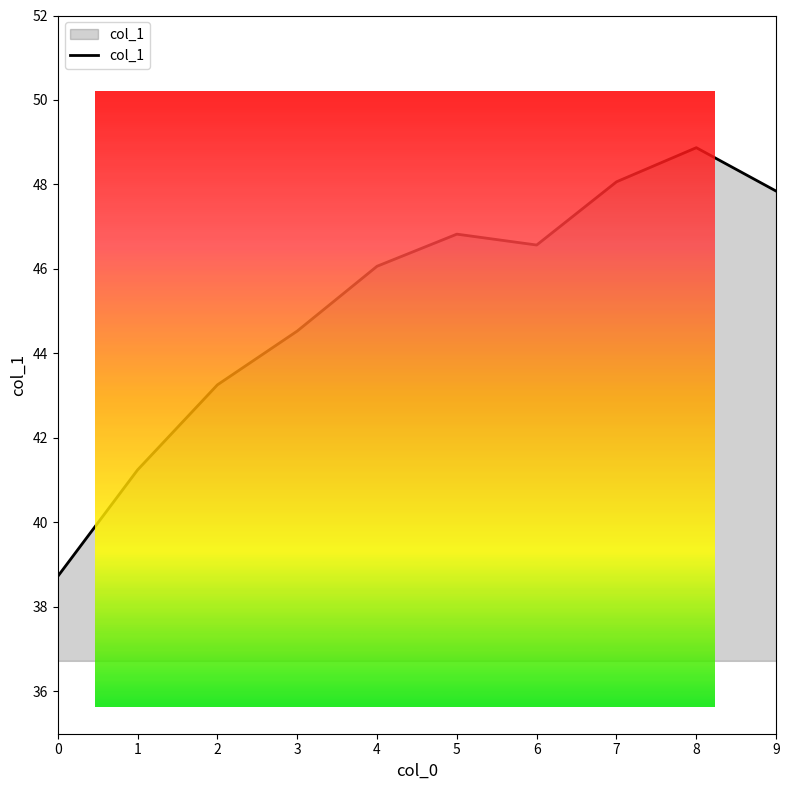

Reading left to right, list all the values displayed in this chart.

38.7	41.2	43.3	44.5	46.1	46.8	46.6	48.1	48.9	47.8